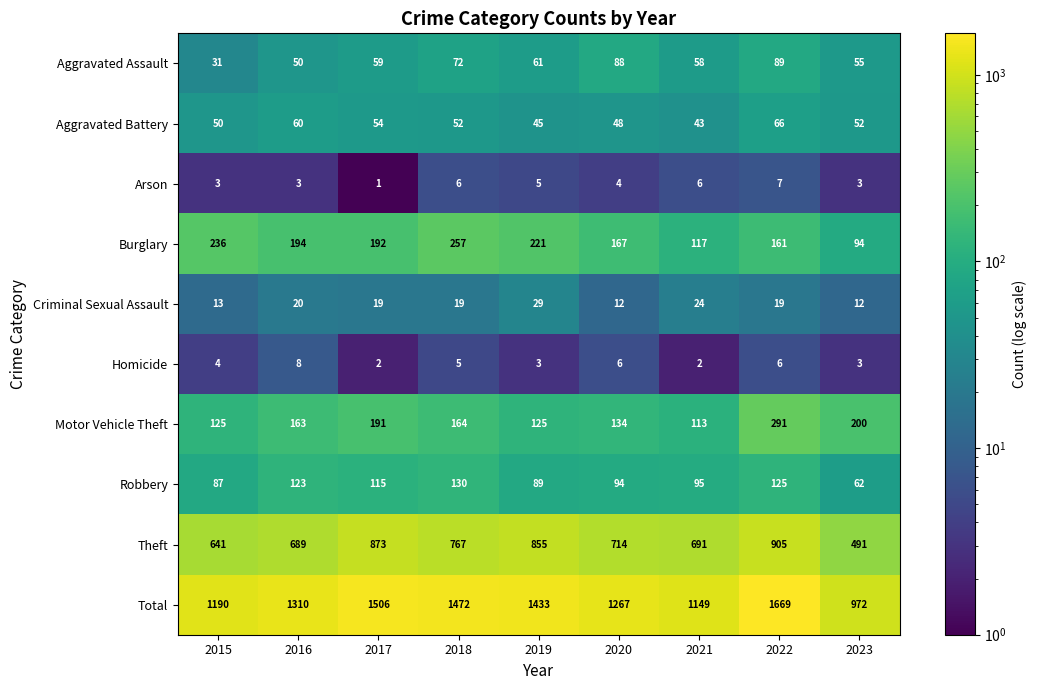

Which series has the largest total across all categories?

Total